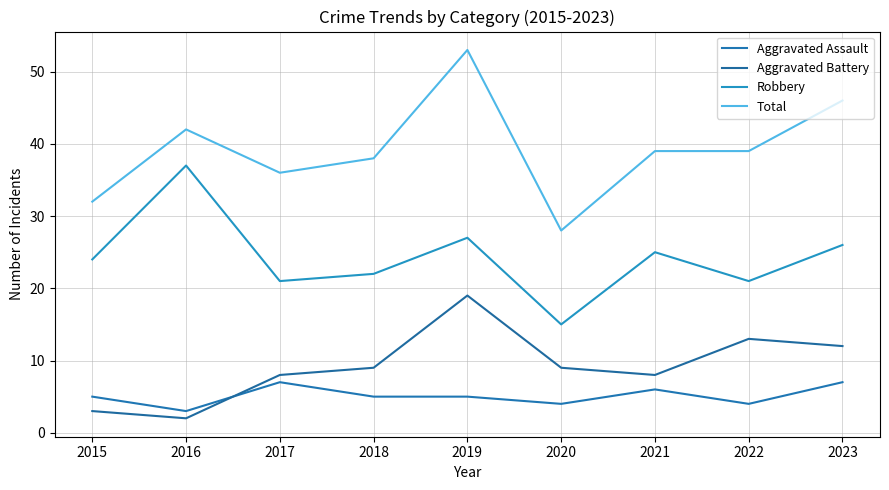

True or false: Robbery and Total intersect in this chart.

False